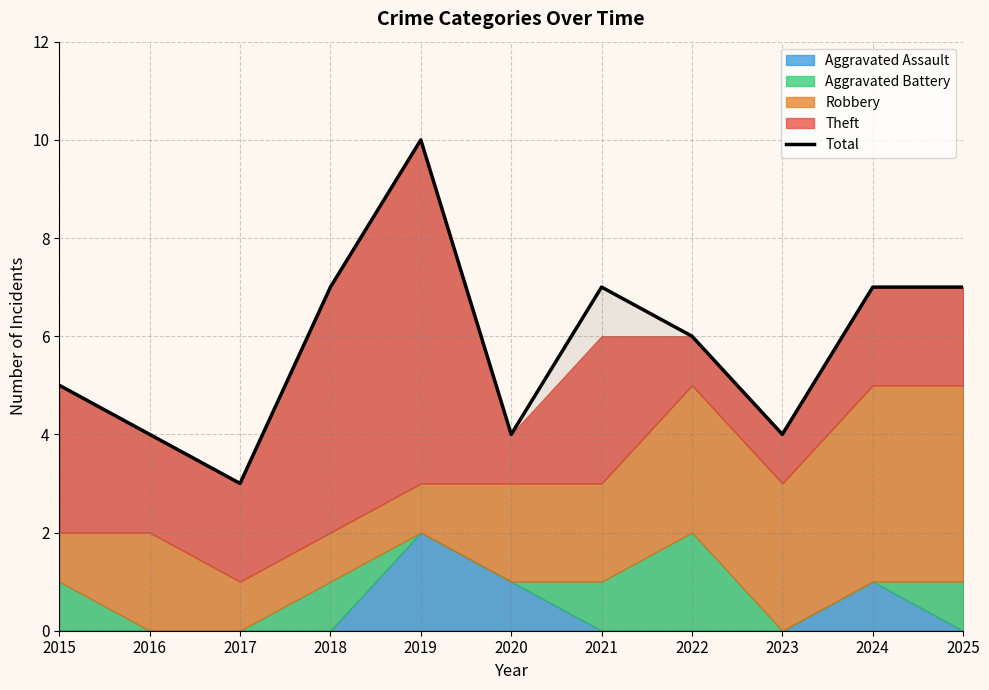

Reading left to right, what are all the values shown in this chart?

5	4	3	7	10	4	7	6	4	7	7